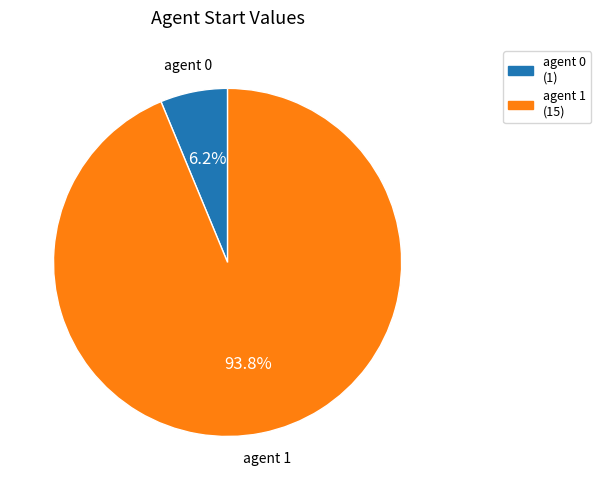

Is there a majority slice in this chart?

Yes